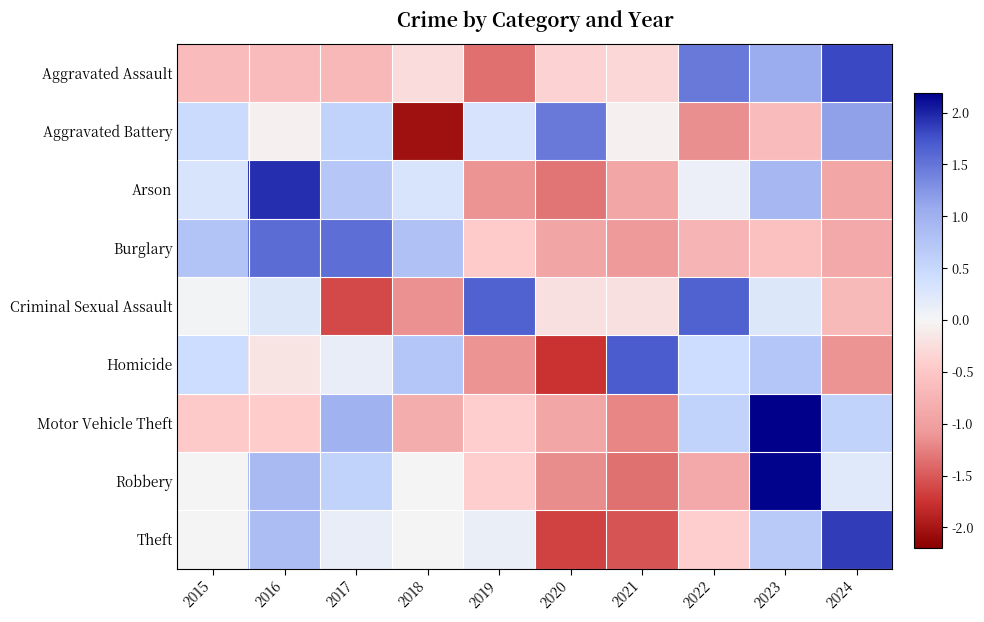

What is the greatest value displayed?

2.2